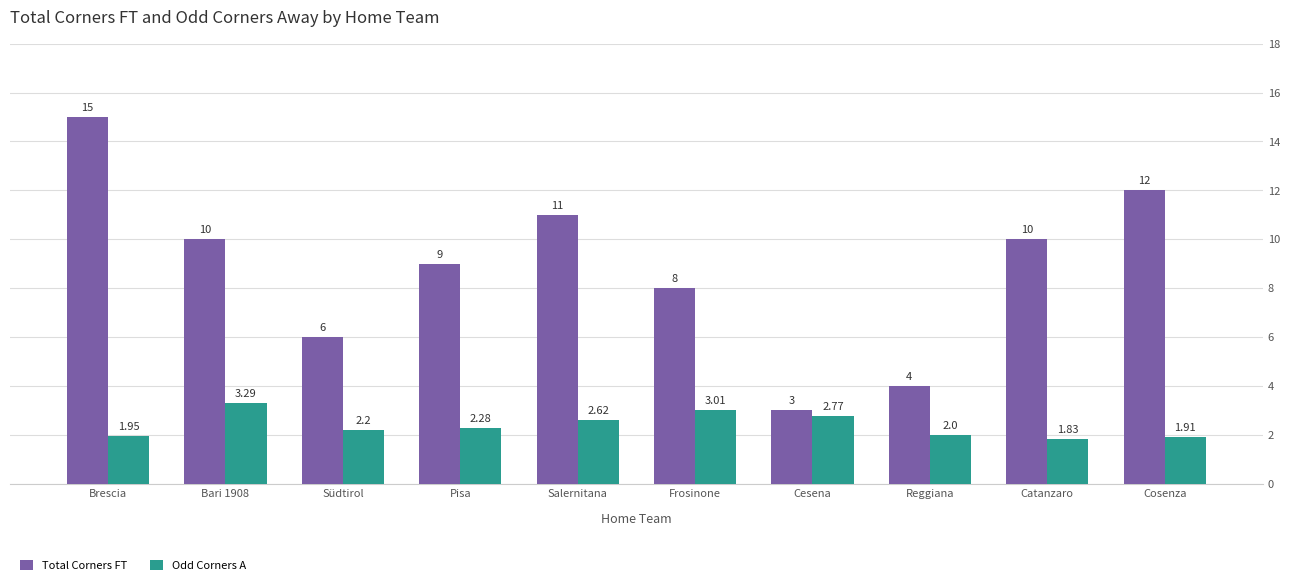

List the series in order of their overall mean, highest first.

Total Corners FT, Odd Corners A